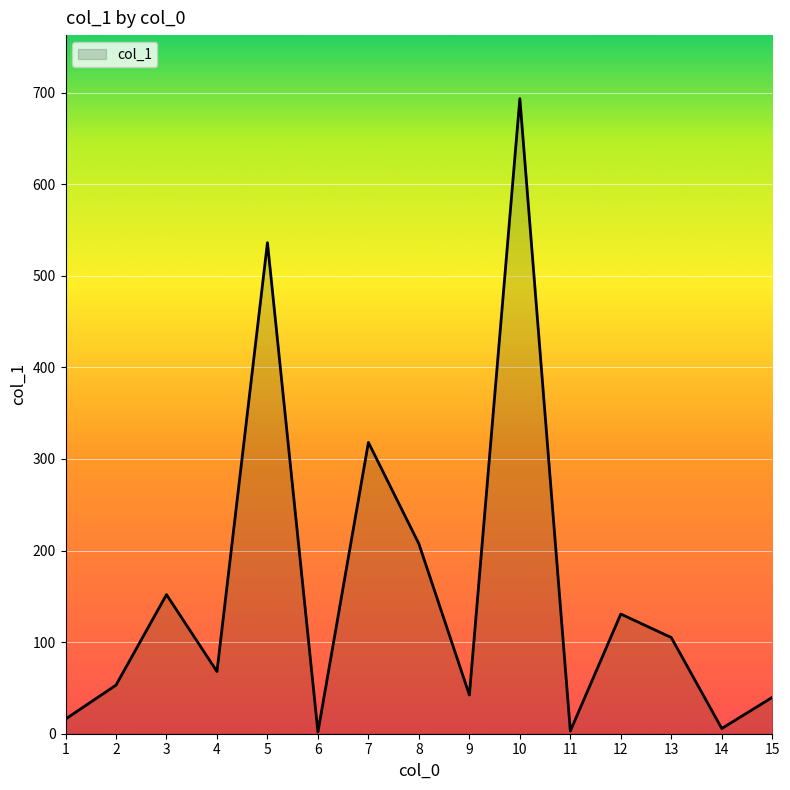

What is the minimum value shown in the chart?

1.9